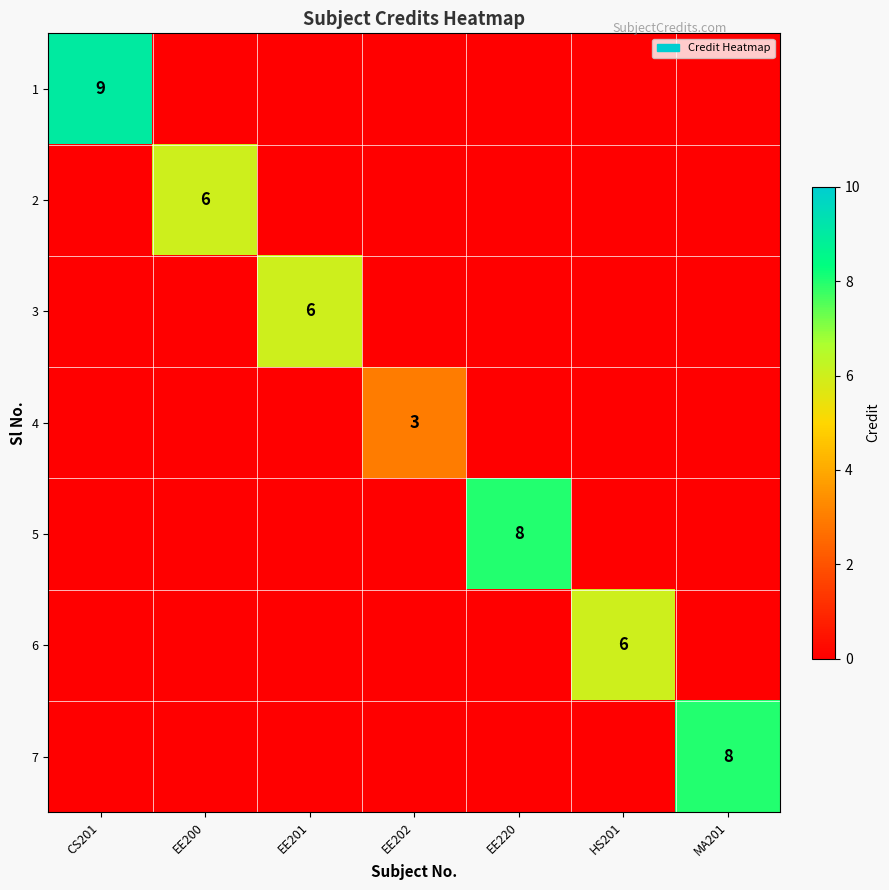

How many 5 values are between 0 and 1?

6